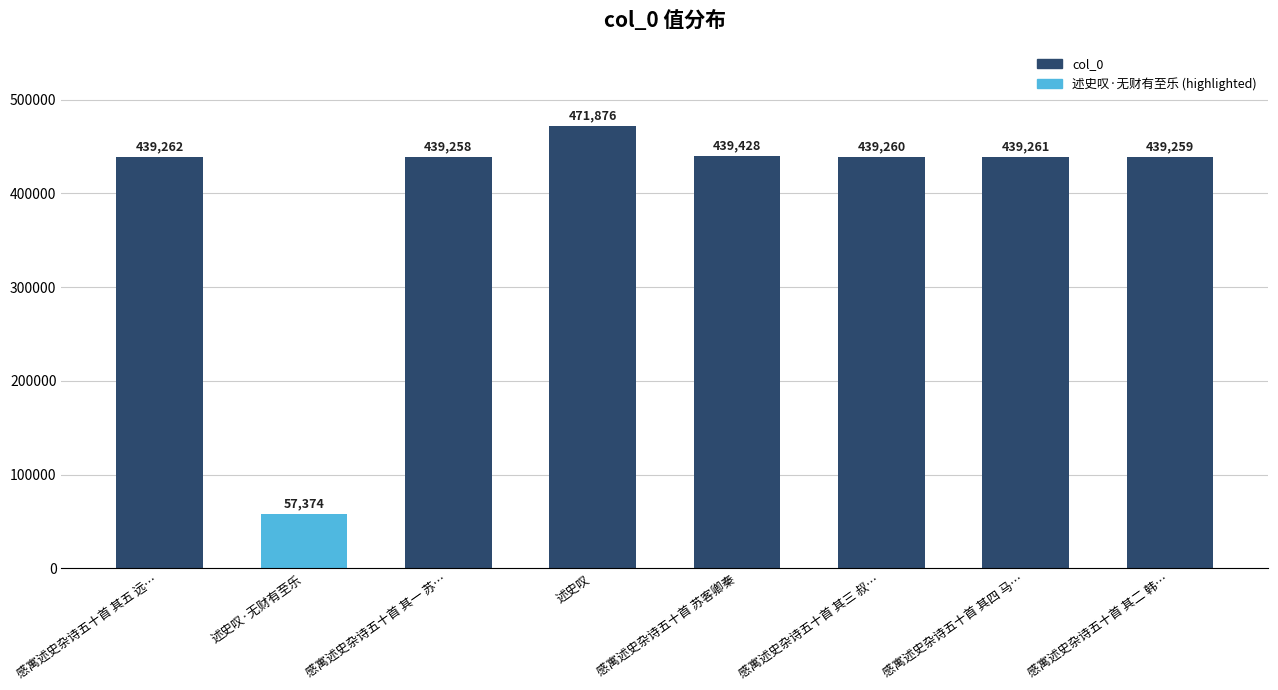

What is the maximum value shown in the chart?

471876